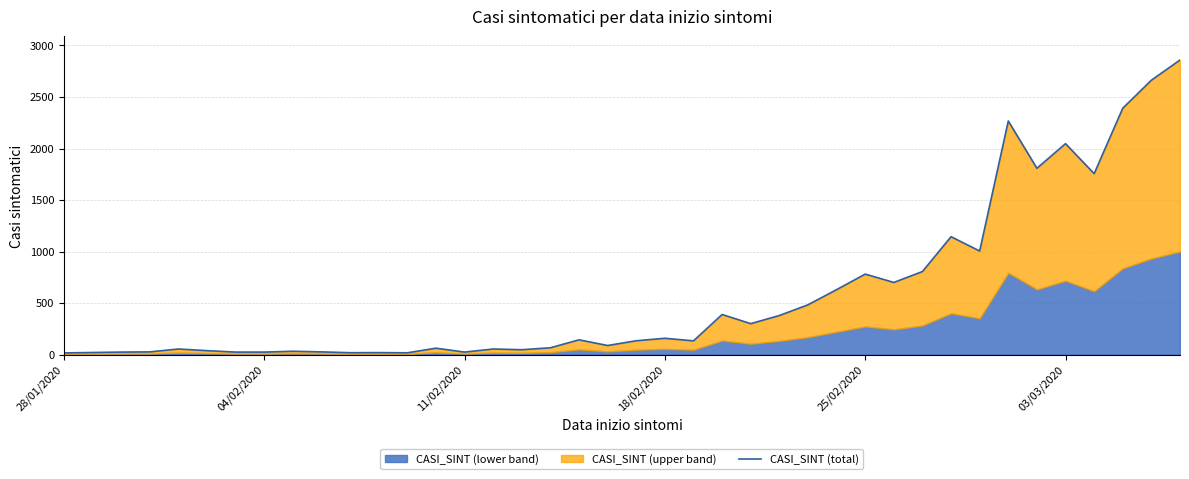

Does the chart display data point markers on the line(s)?

No